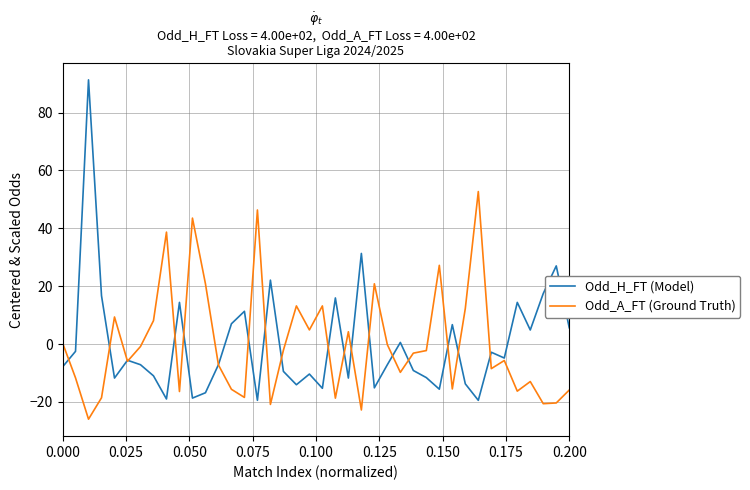

What is the greatest value displayed?

91.3